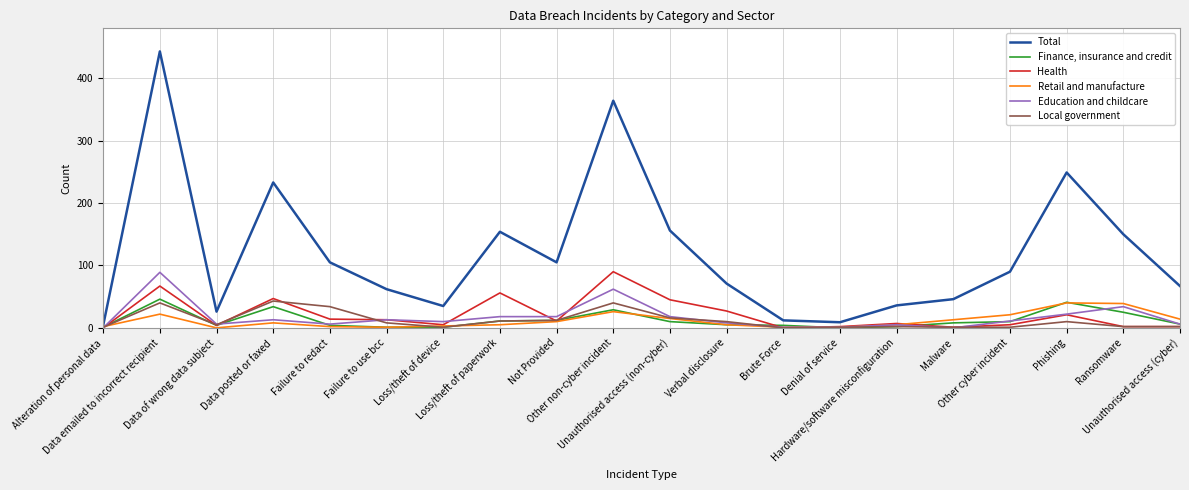

Which series has the largest total across all categories?

Total